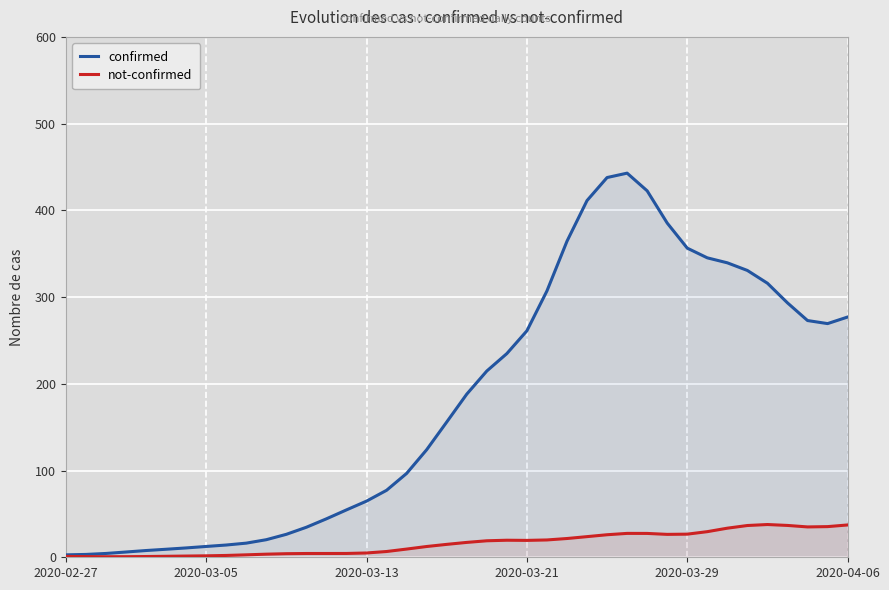

The value of confirmed at 2020-03-29 is 356.4. True or false?

True